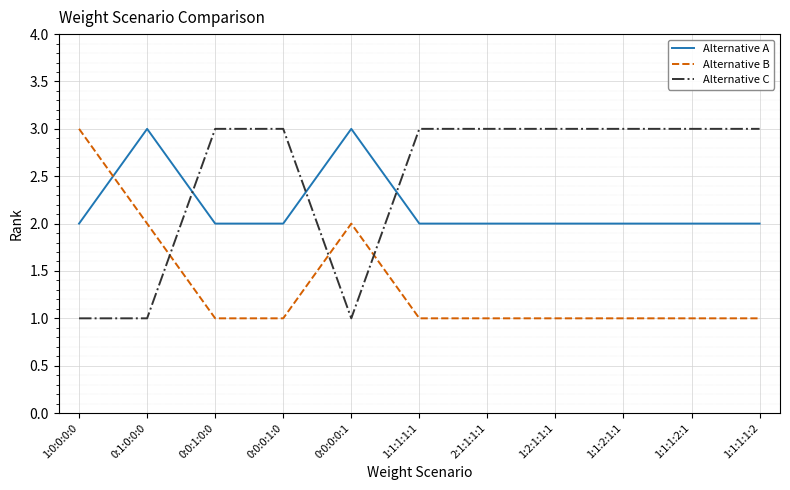

What position from the right is 1:1:1:2:1?

2